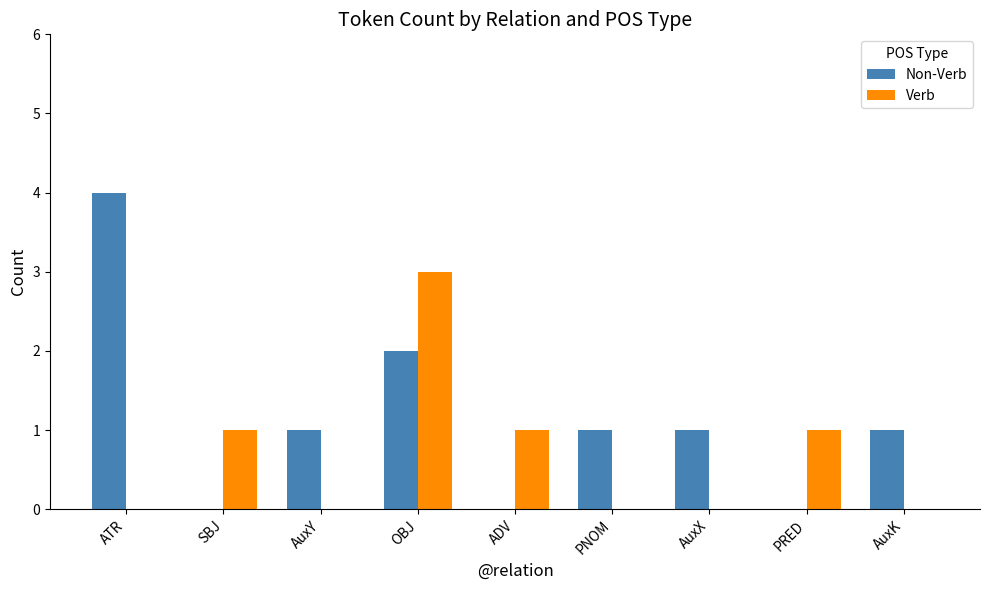

Which series has the largest total across all categories?

Non-Verb